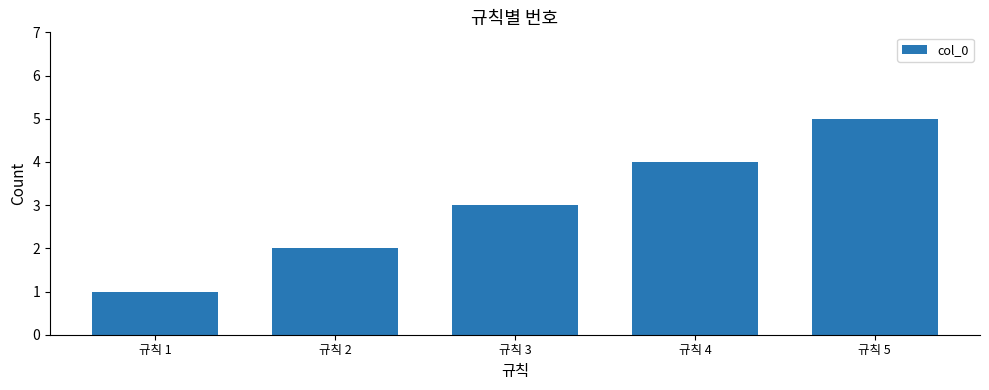

What is the difference between the values at 규칙 1 and 규칙 5?

4